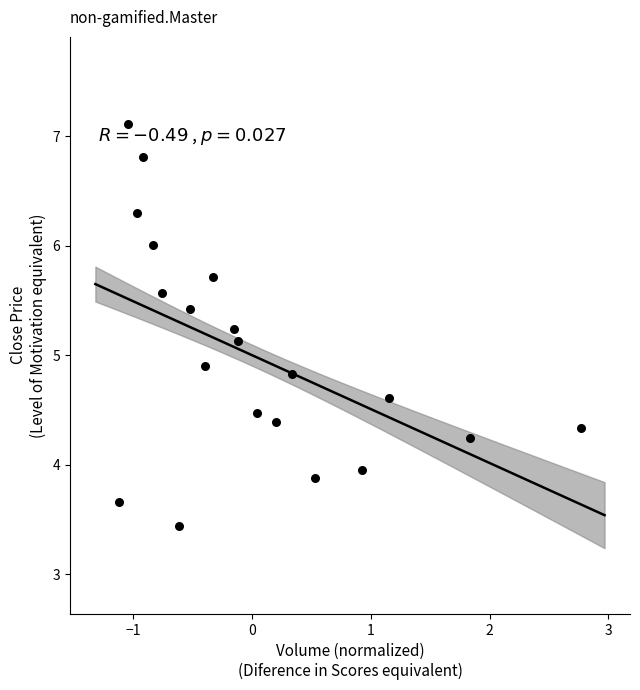

What is the range of X values (max minus min)?

3.9